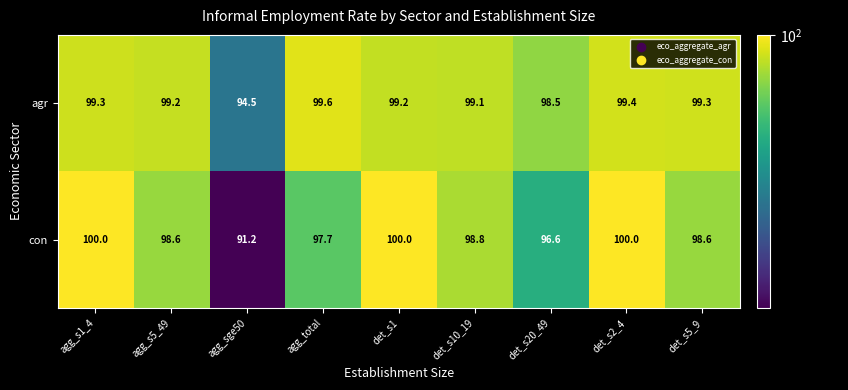

What is the total value across all series at det_s2_4?

199.4